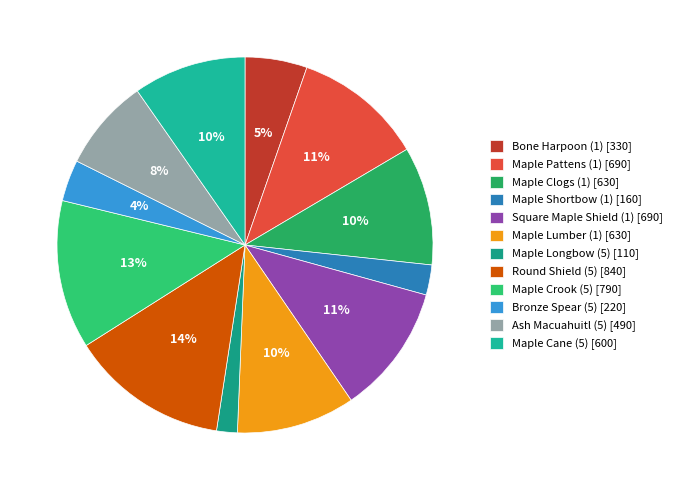

The Square Maple Shield (1) slice represents 11% of the pie. True or false?

True